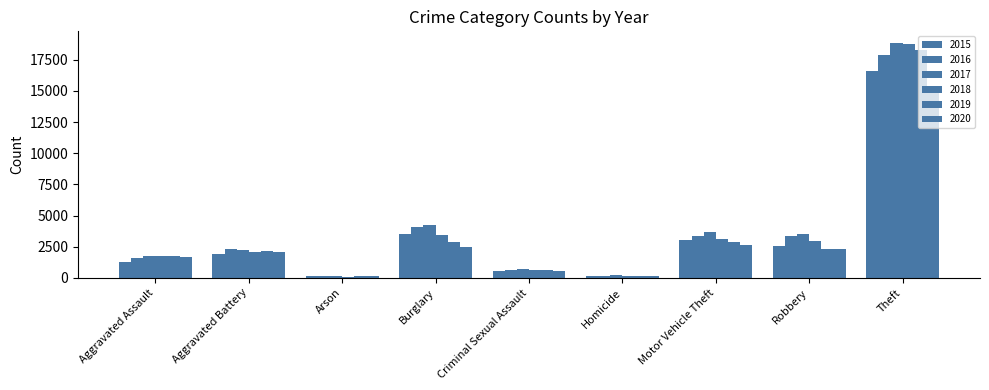

Which series has the widest spread of values?

2017